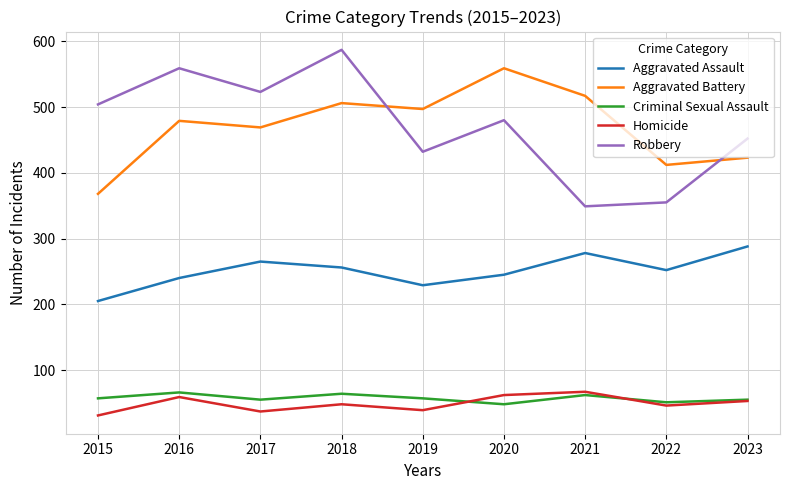

True or false: Homicide and Robbery intersect in this chart.

False